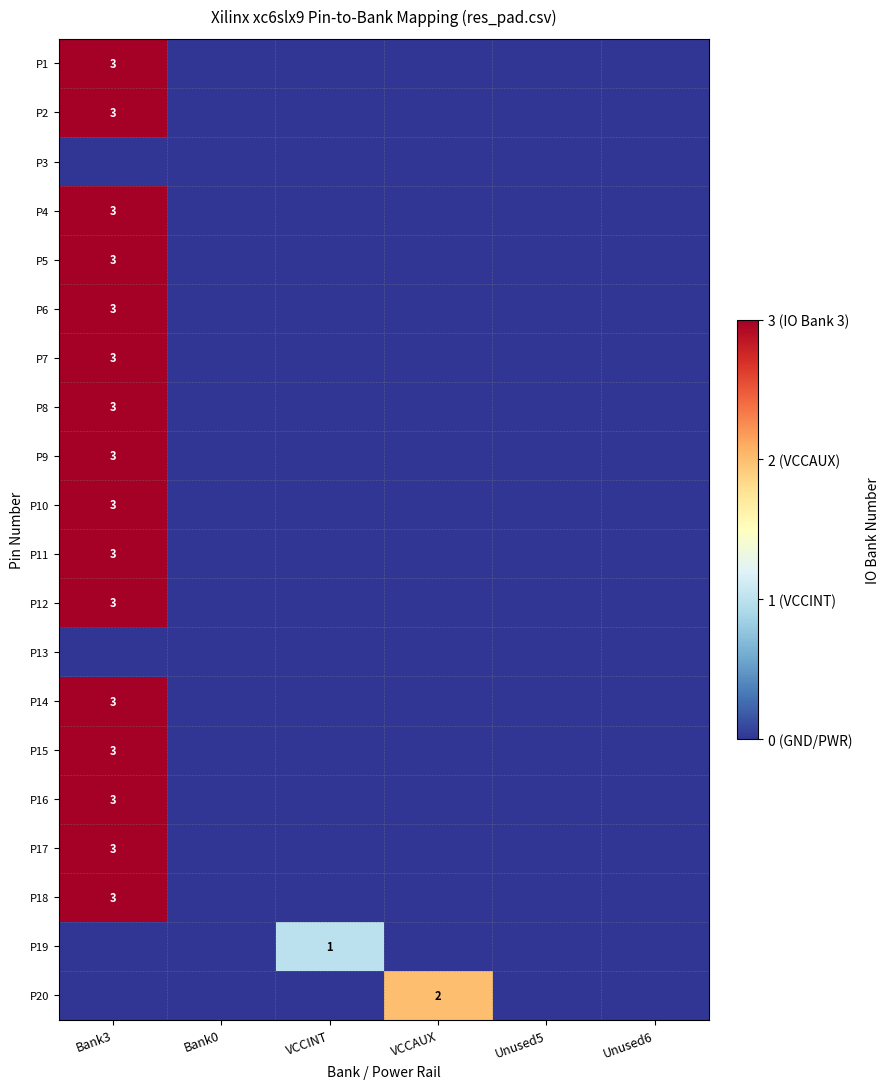

Which series has the largest total across all categories?

P1